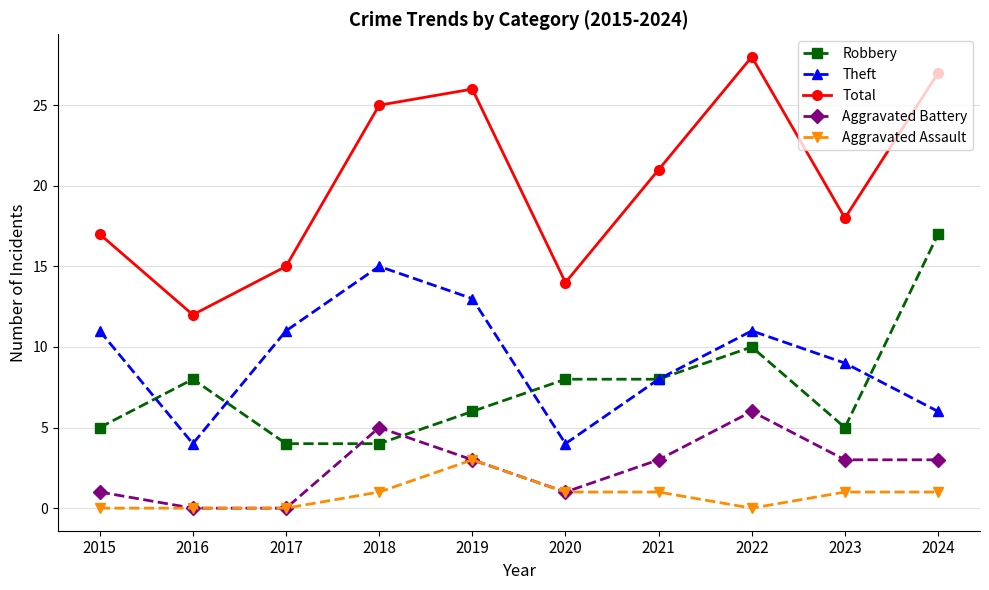

At which category does Aggravated Battery reach its first local peak?

2018